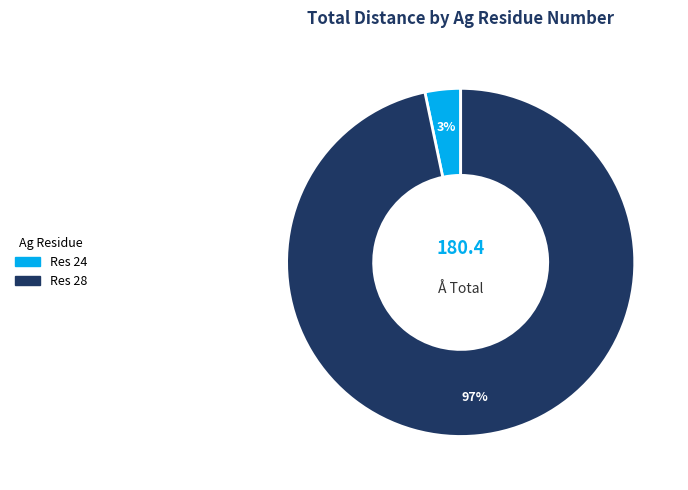

Count the number of slices in the pie.

2